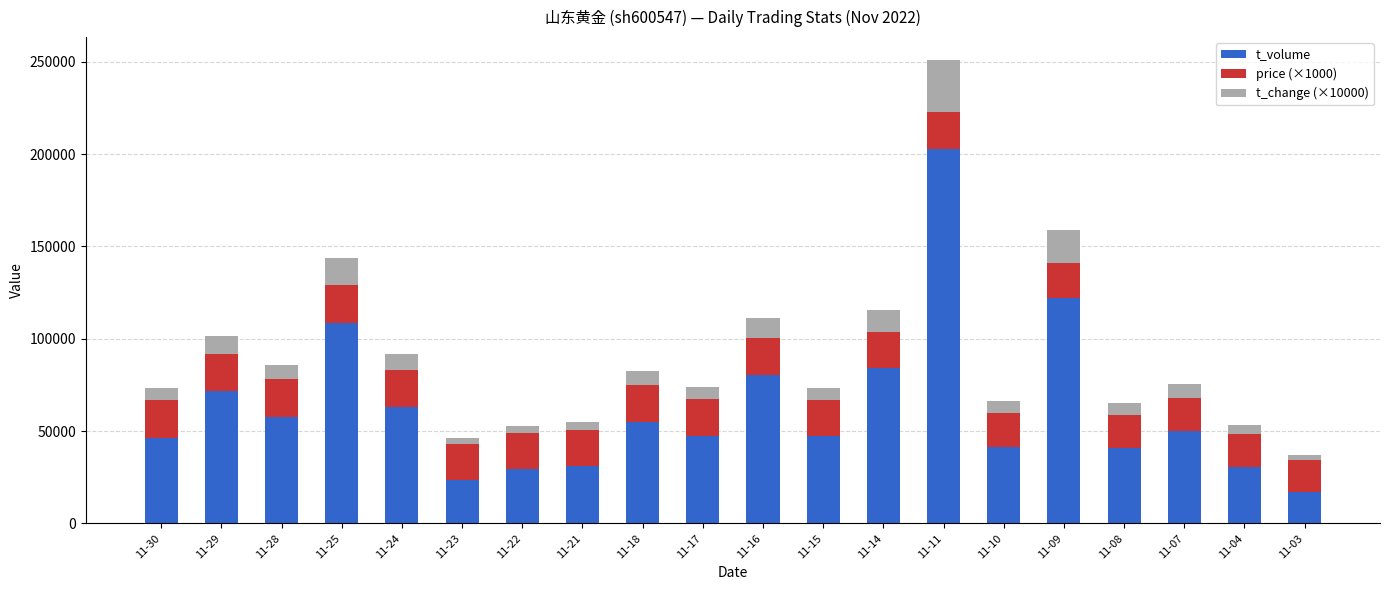

At which category is the sum across all series the highest?

11-11